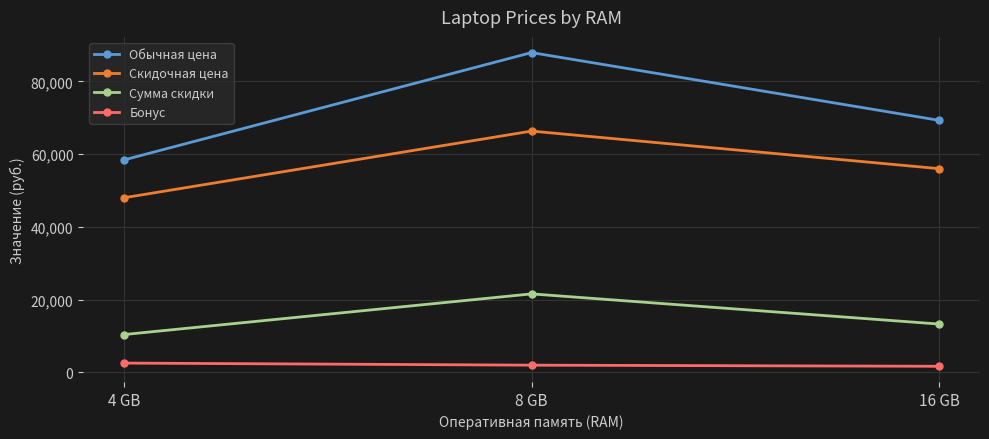

At which label is Скидочная цена closest to 57165?

16 GB